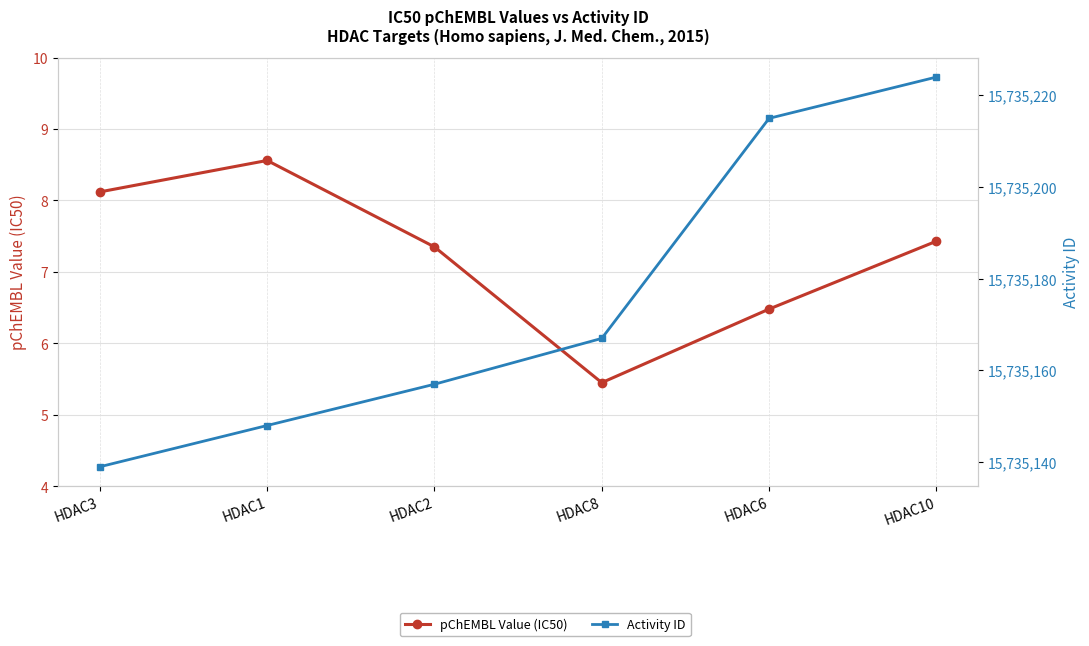

Which series has the largest range (max minus min)?

Activity ID